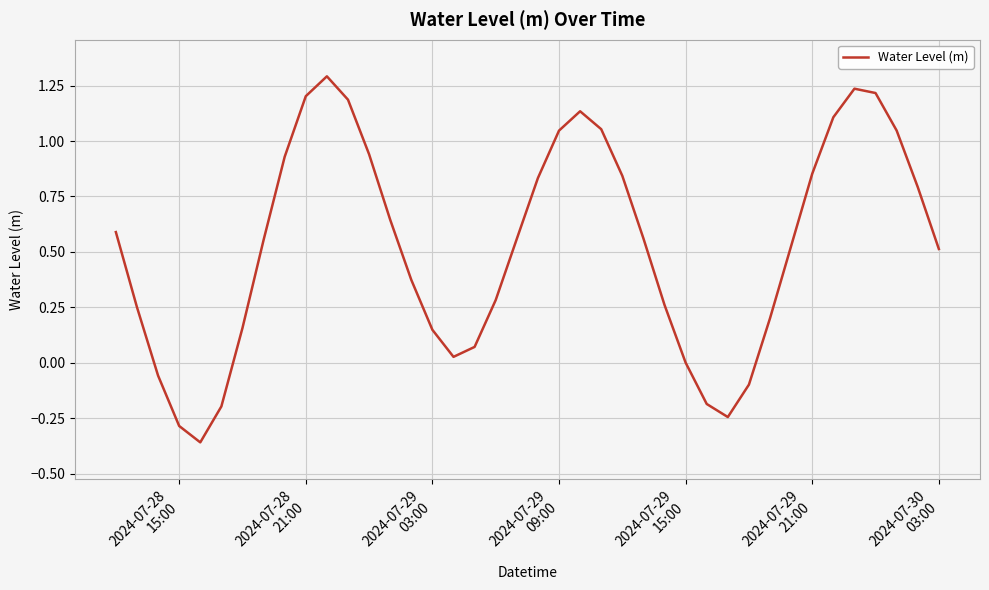

What is the greatest value displayed?

1.3